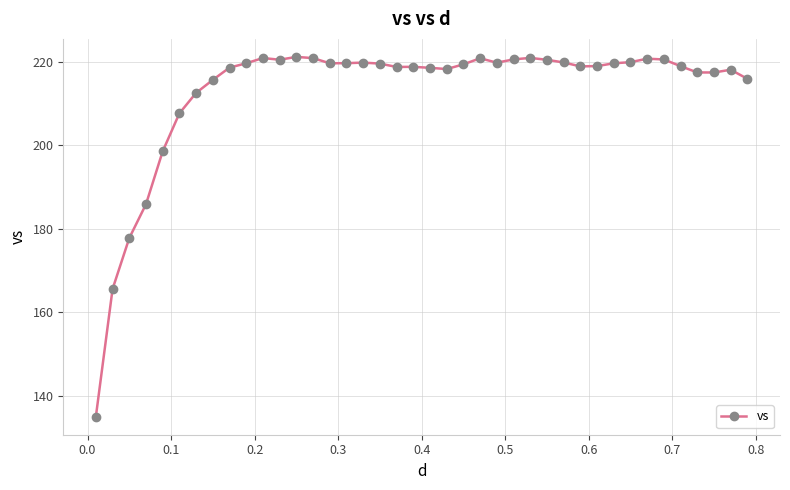

What is the greatest value displayed?

221.1